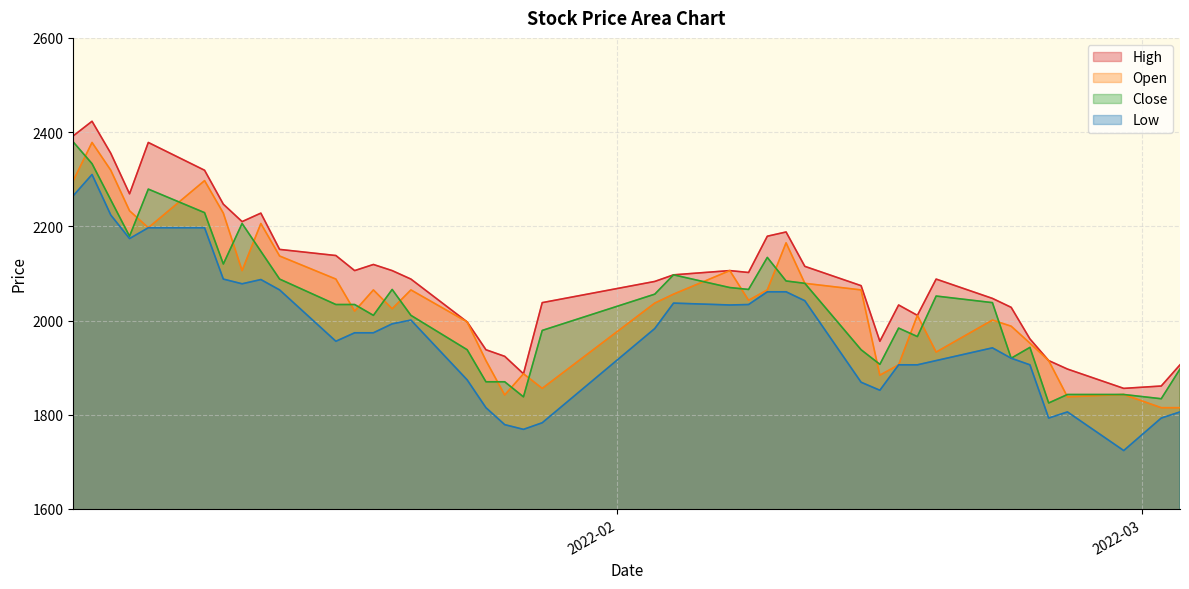

Where is Low nearest to the value 2017?

2022-01-21